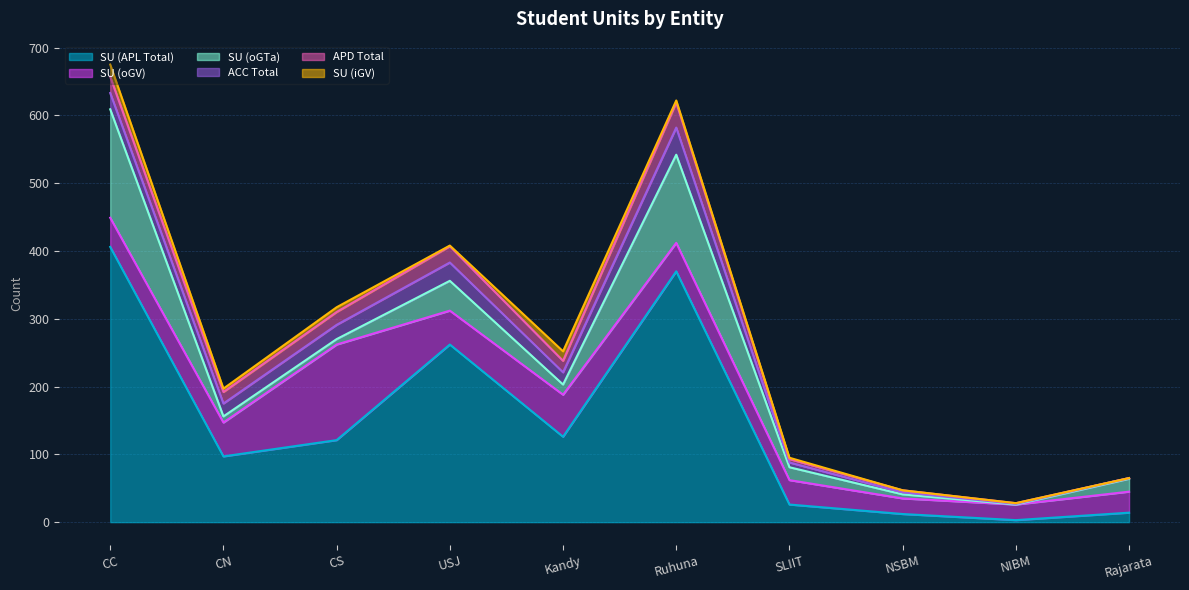

What position from the left is NIBM?

9